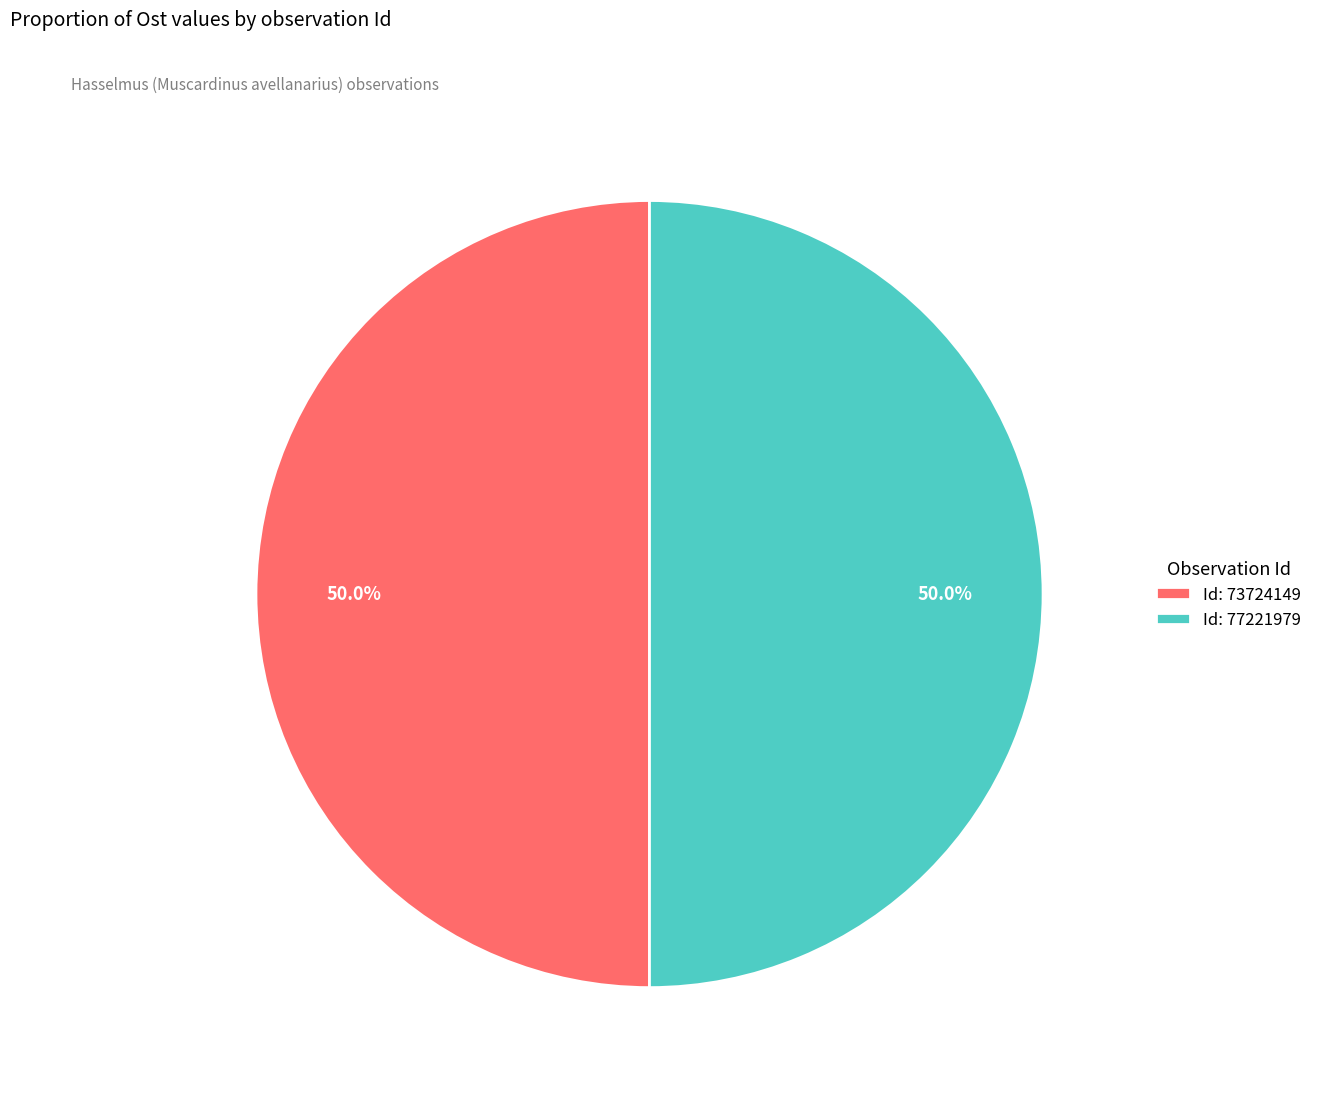

How many slices are in this pie chart?

2